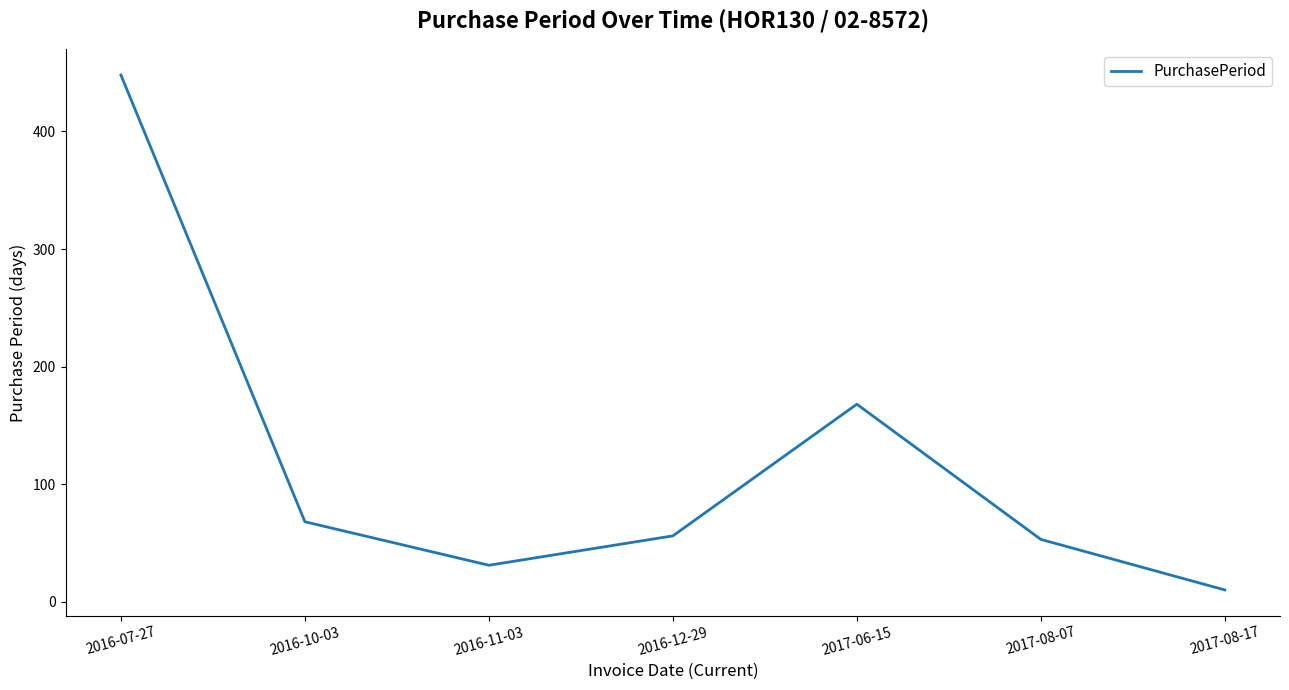

True or false: the data shows 53 at 2017-08-07.

True